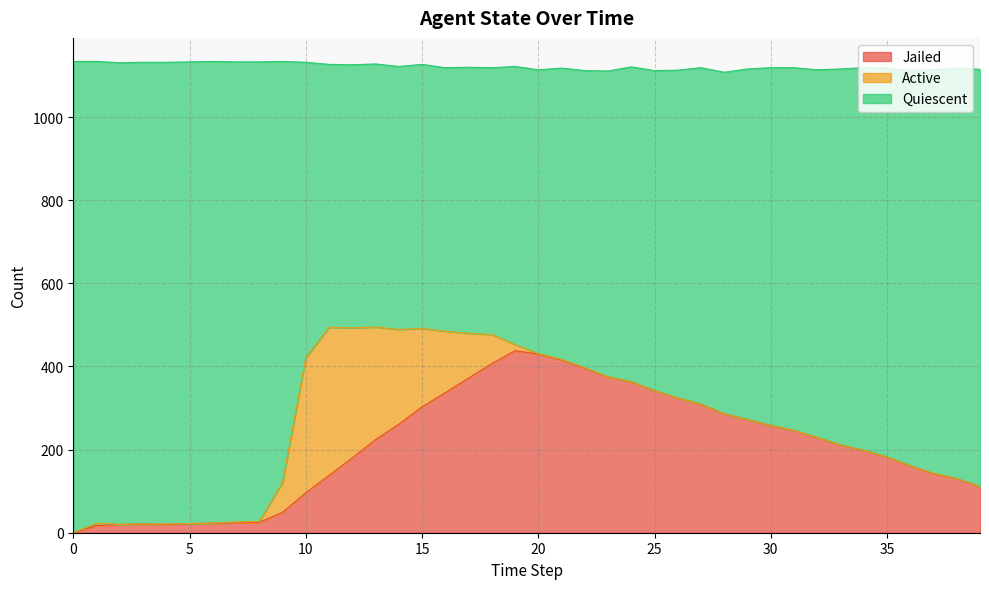

What is the maximum value for Jailed?

438